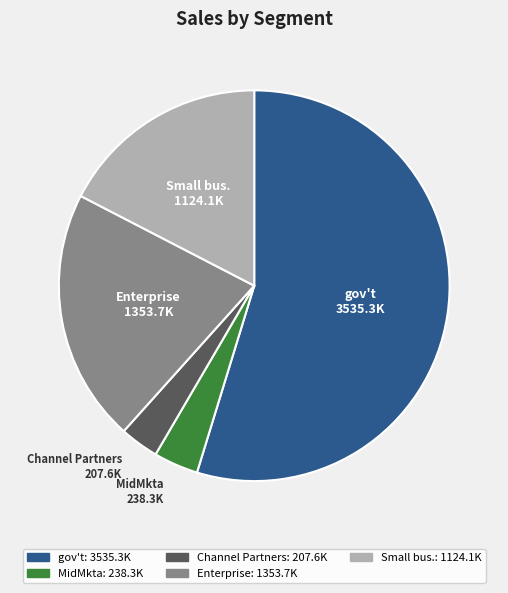

Combined, do Enterprise and Small bus. account for over 50%?

No